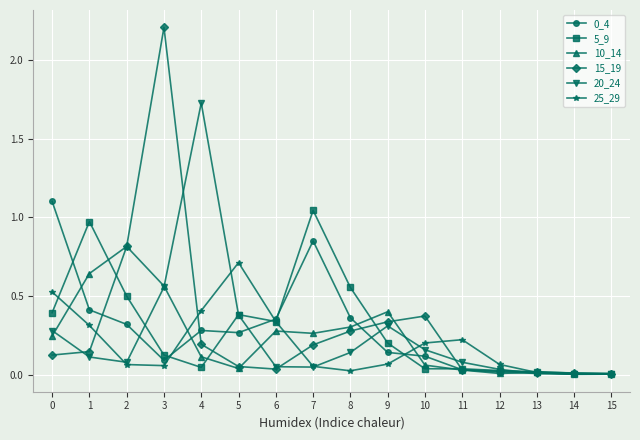

Is the value of 20_24 at 2 greater than the value of 15_19 at 7?

No